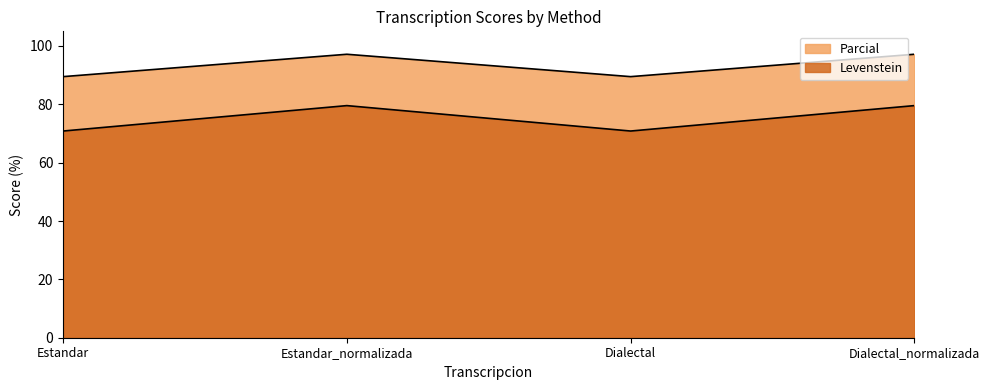

Which label corresponds to the largest value in the chart?

Estandar_normalizada